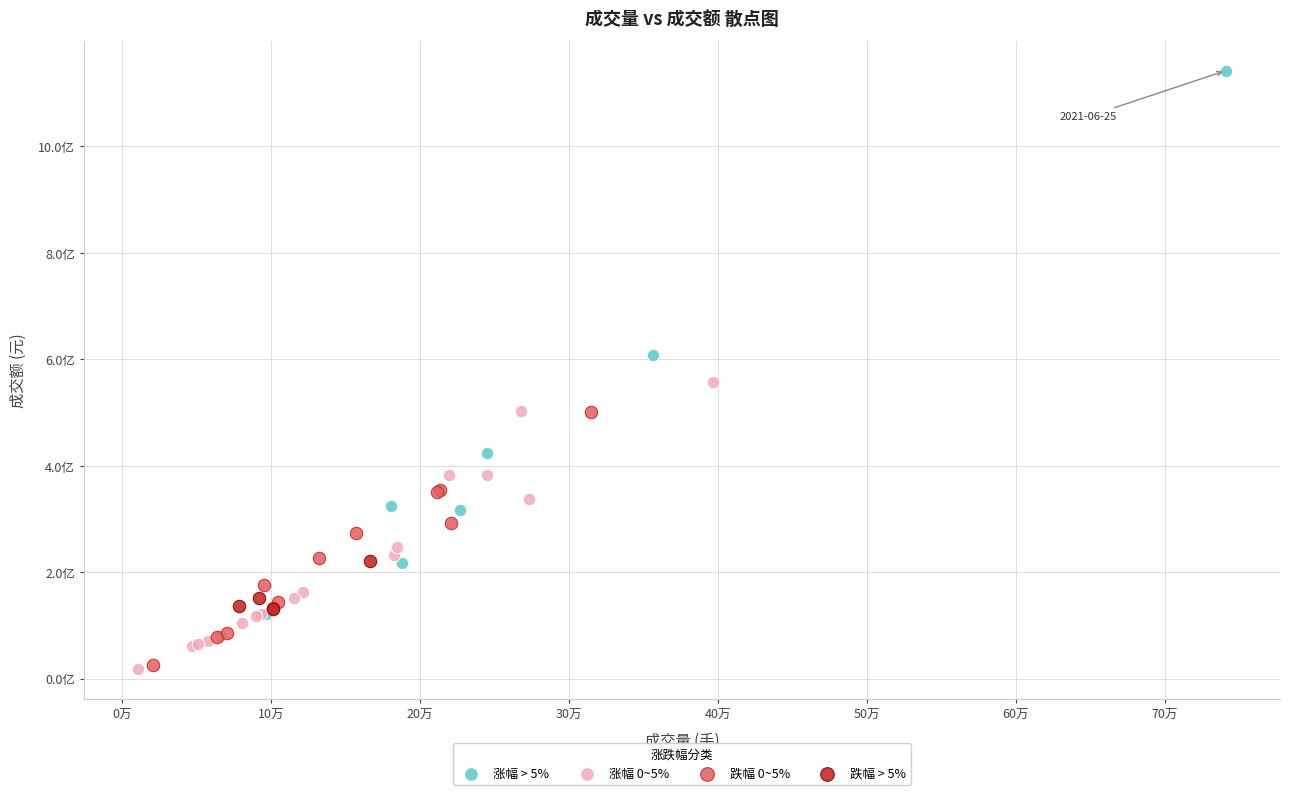

Which series reaches the maximum Y coordinate?

涨幅 > 5%